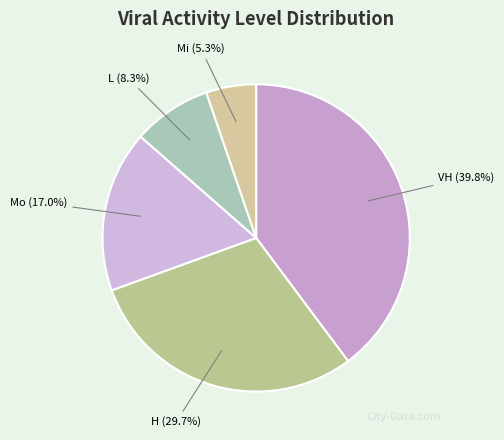

Is there any slice that represents more than half of the pie?

No